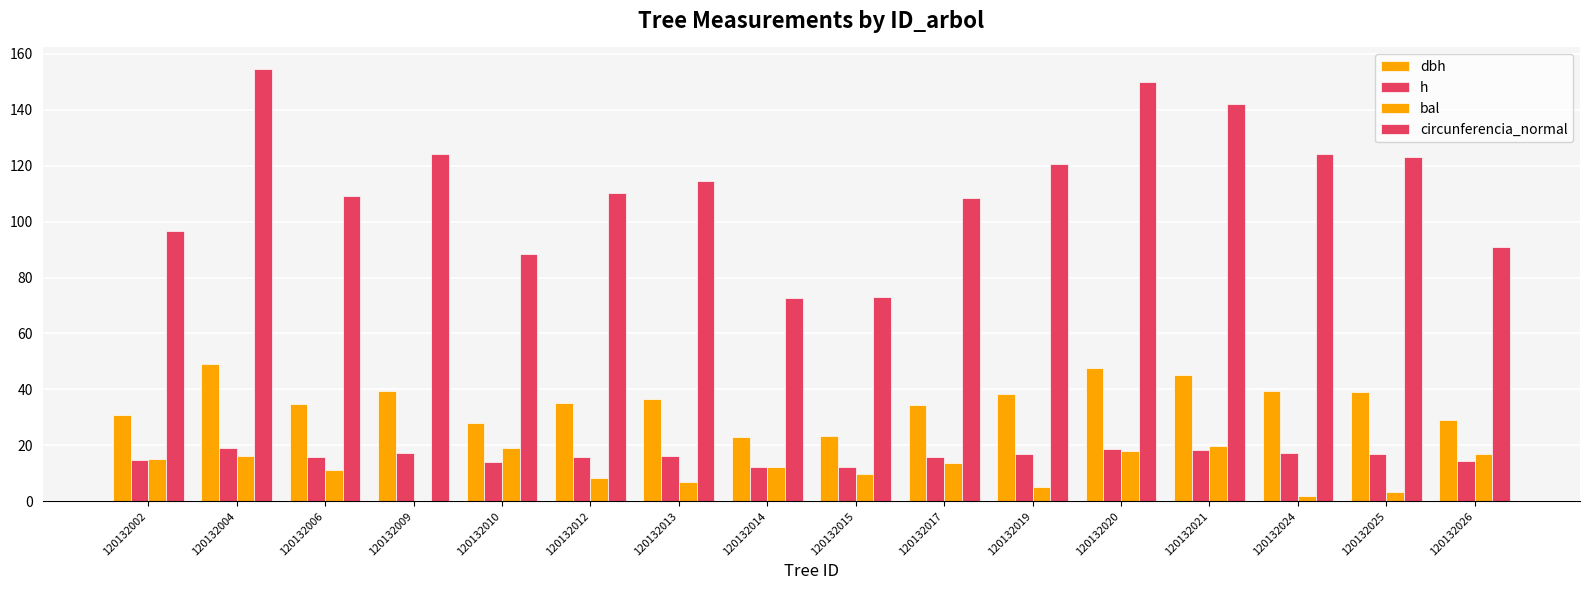

Which series has the largest total across all categories?

circunferencia_normal